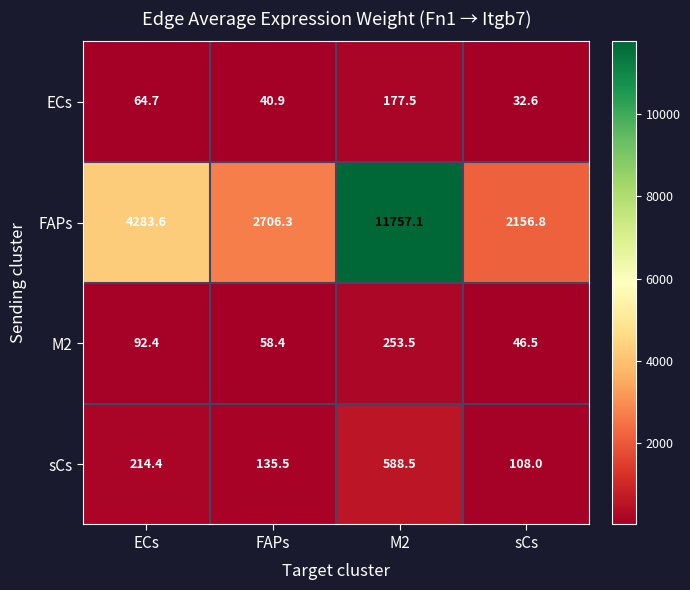

Rank the series at FAPs from highest to lowest value.

FAPs, sCs, M2, ECs